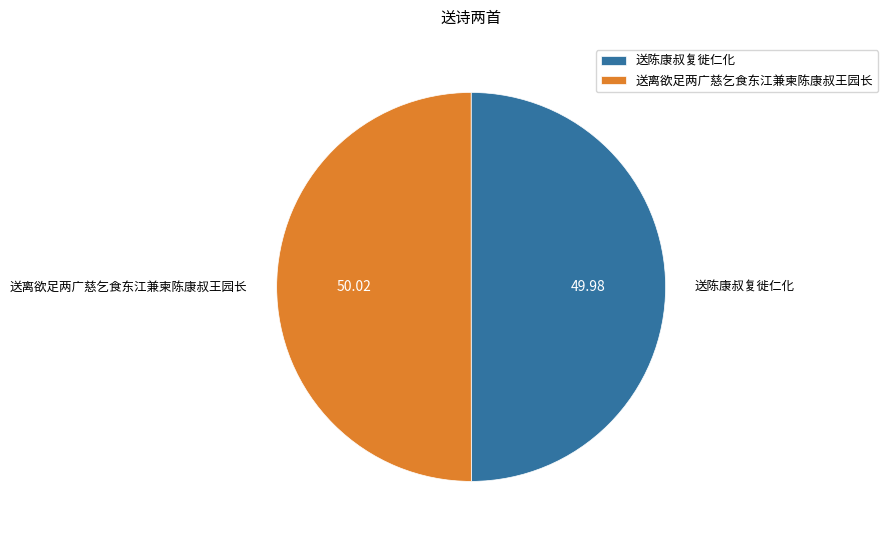

What is the ratio of the value at 送陈康叔复徙仁化 to the value at 送离欲足两广慈乞食东江兼柬陈康叔王园长?

1.0